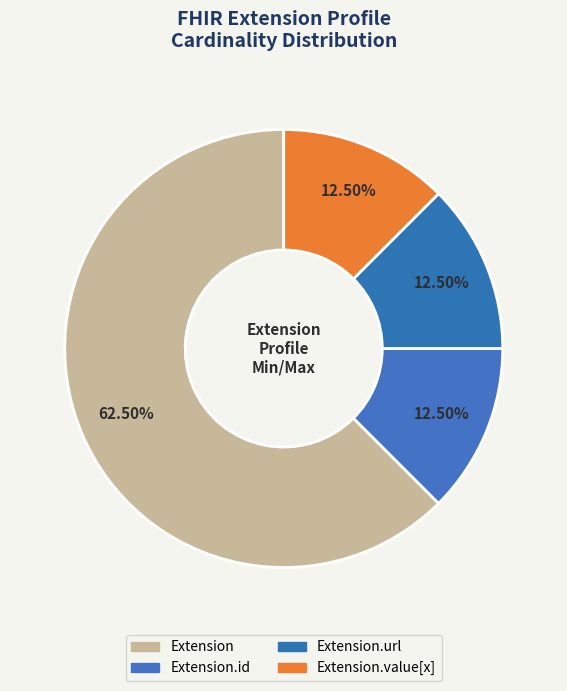

To the nearest percent, what is the difference between the largest and smallest slice percentages?

50%